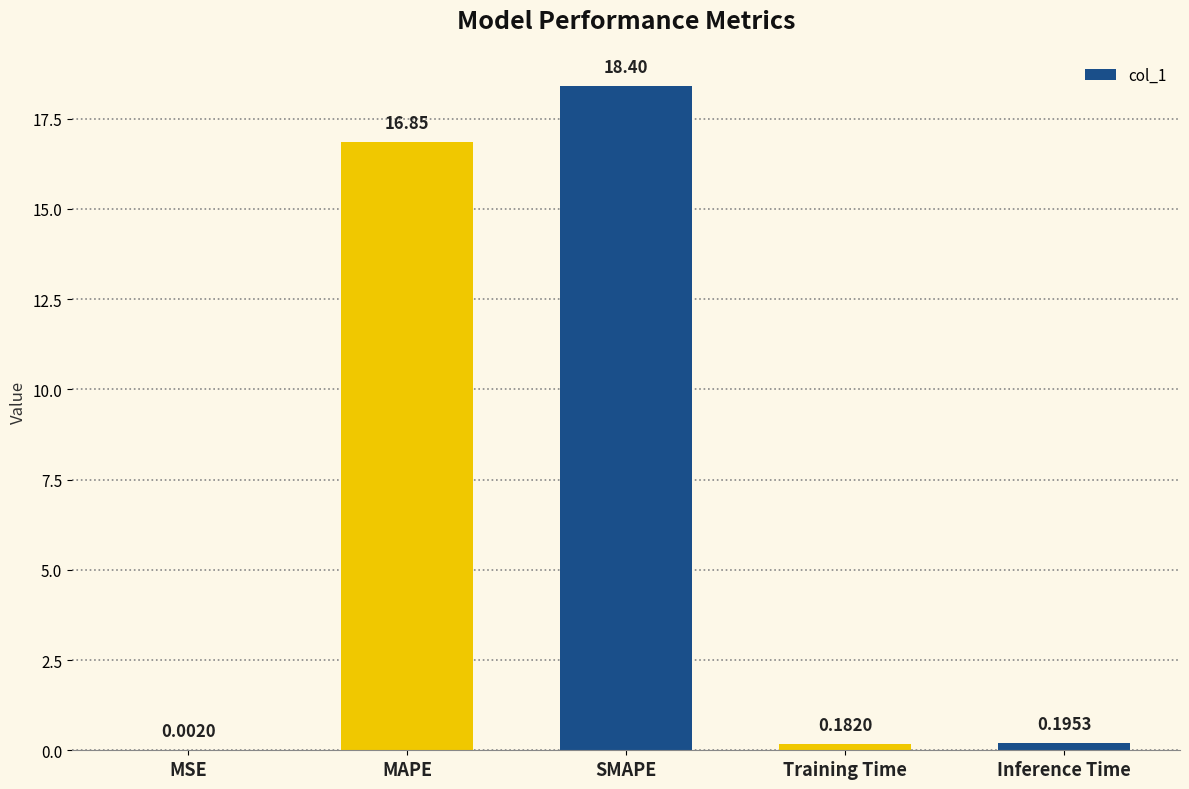

Are the bars grouped side by side (vs. stacked)?

No